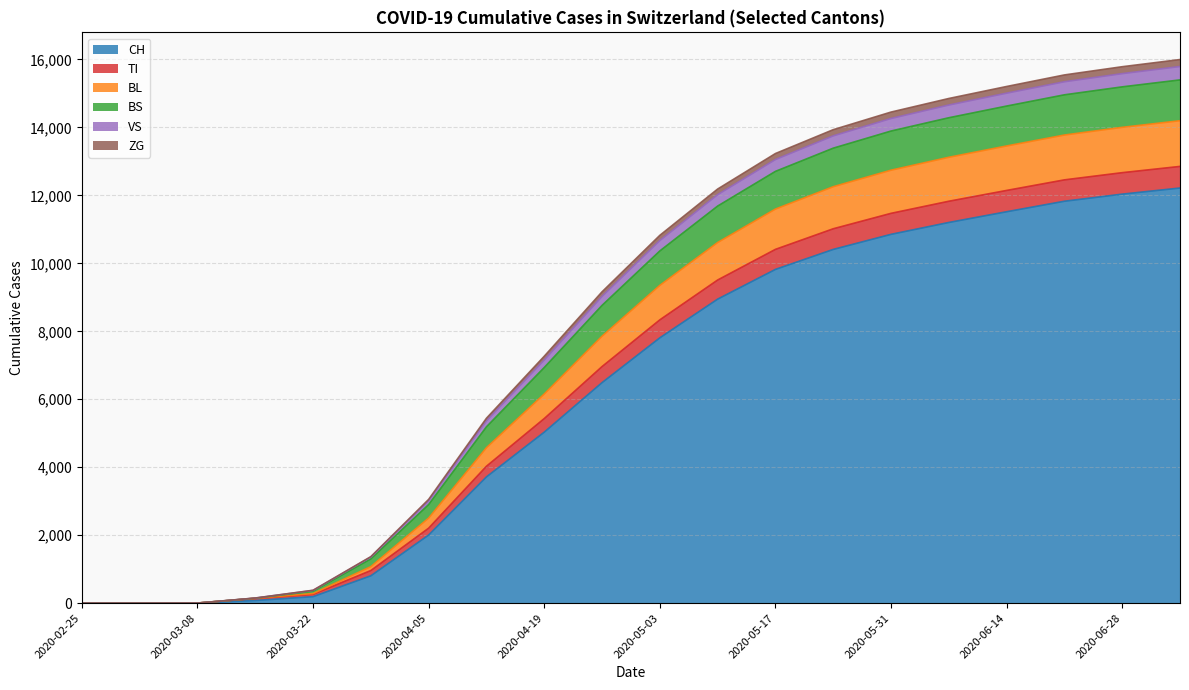

How many data points in CH are above 7809?

9